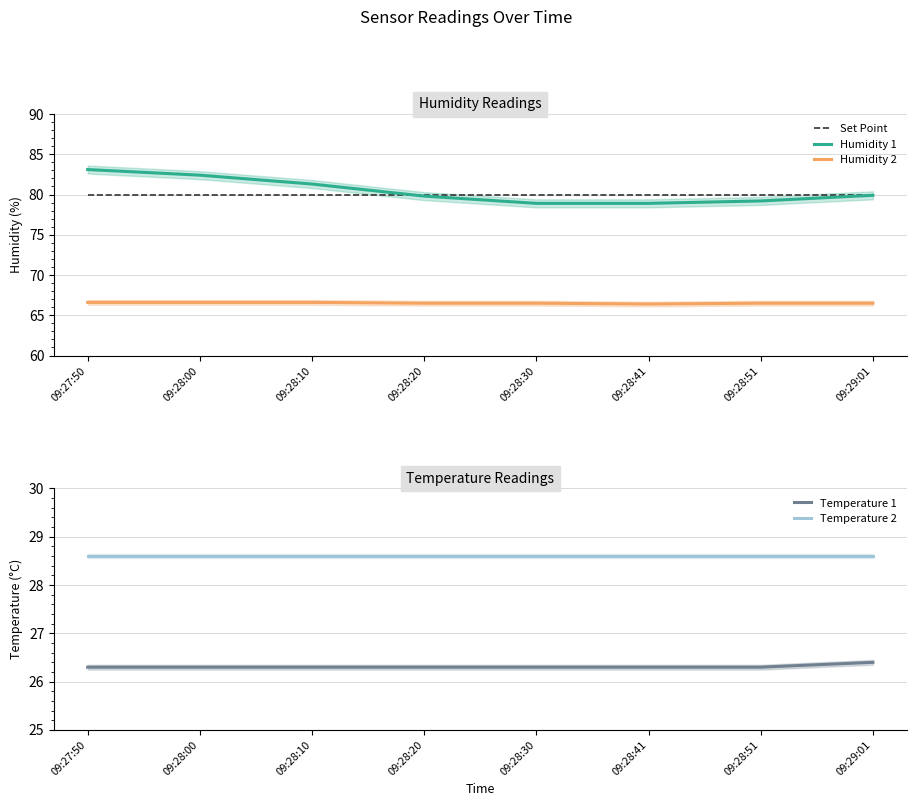

True or false: Temperature 1 and Set Point cross at least once.

False